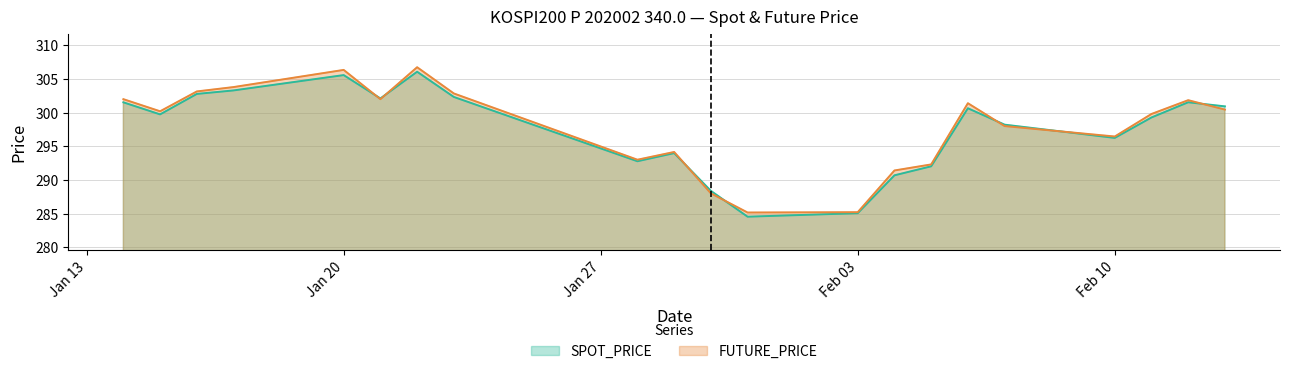

In SPOT_PRICE, how many points are lower than both neighbors (excluding endpoints)?

5